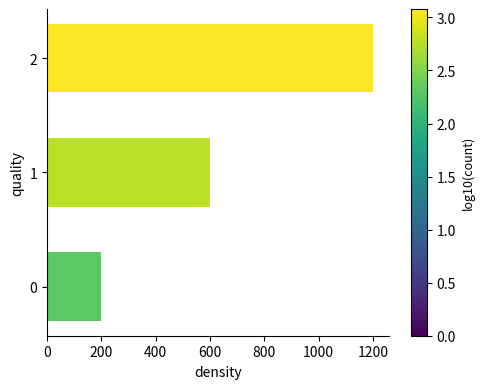

Between 1 and 0, which is larger?

1